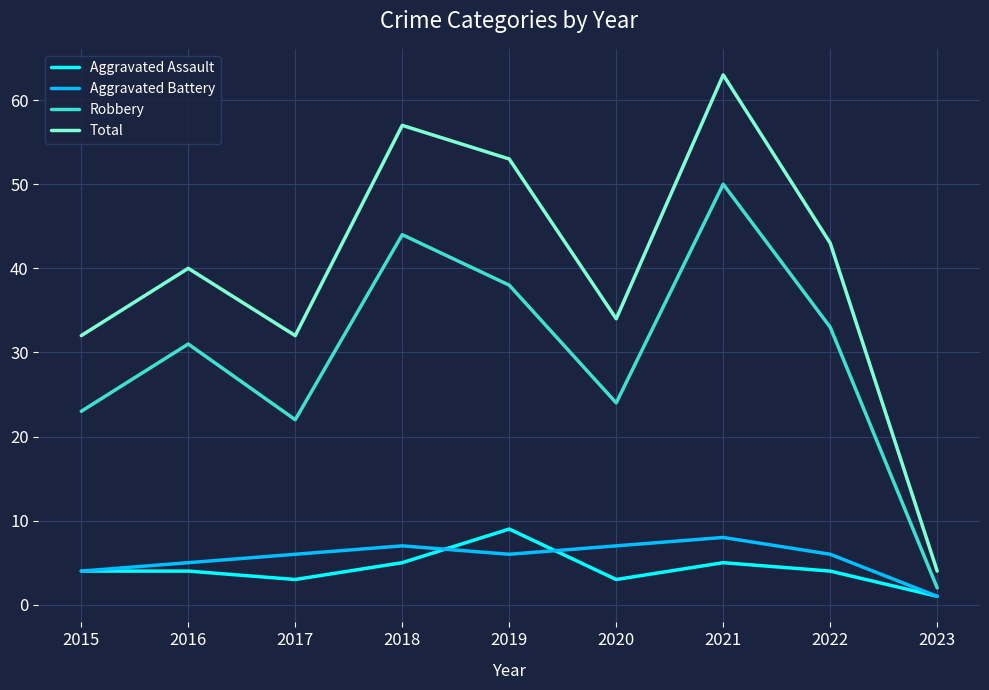

Reading left to right, list all the values displayed in this chart.

Aggravated Assault: 4	4	3	5	9	3	5	4	1
Aggravated Battery: 4	5	6	7	6	7	8	6	1
Robbery: 23	31	22	44	38	24	50	33	2
Total: 32	40	32	57	53	34	63	43	4